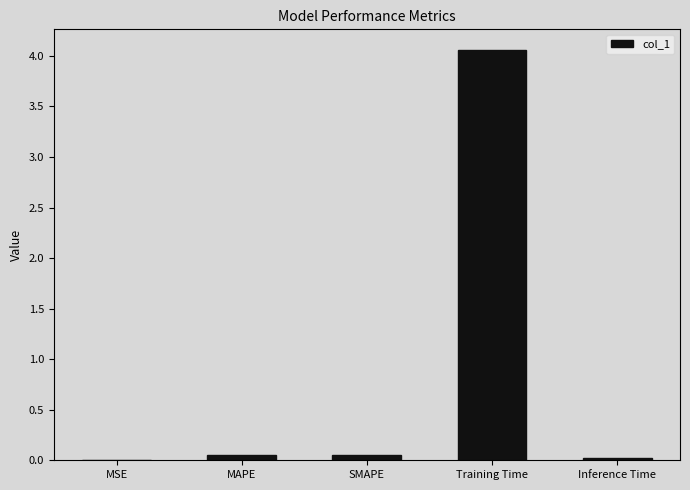

What is the sum of all values?

4.2